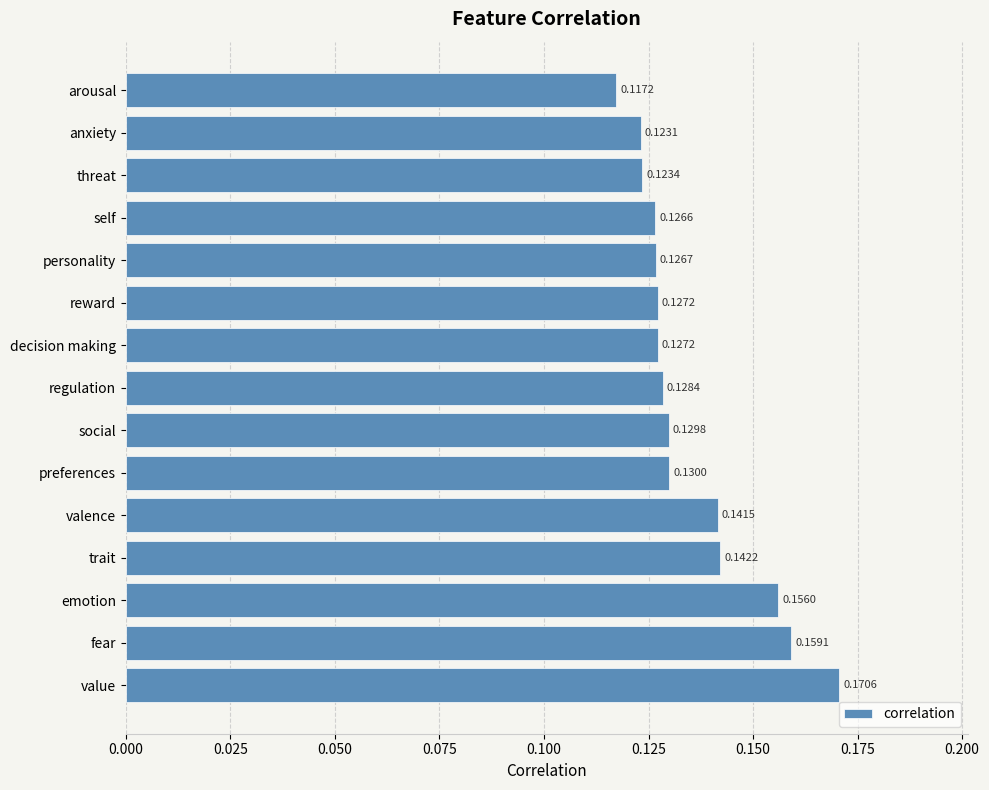

What is the sum of the values at fear and valence?

0.3